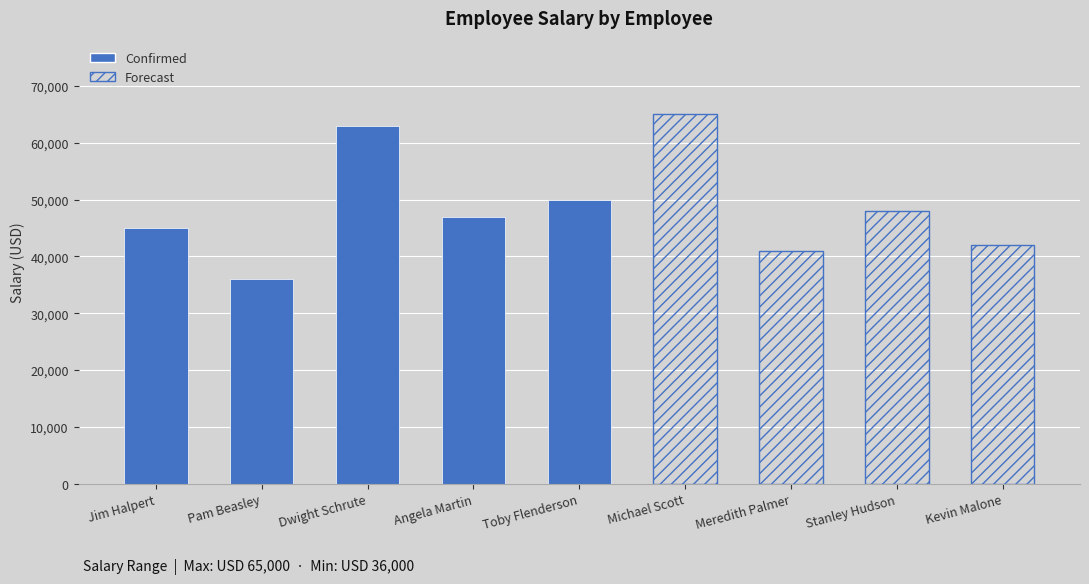

Approximately how many times larger is the value at Angela Martin compared to Pam Beasley?

1.3